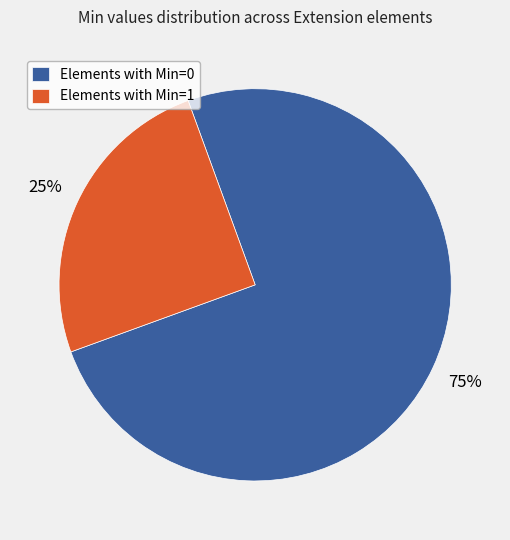

True or false: Elements with Min=0 accounts for 65% of the total.

False